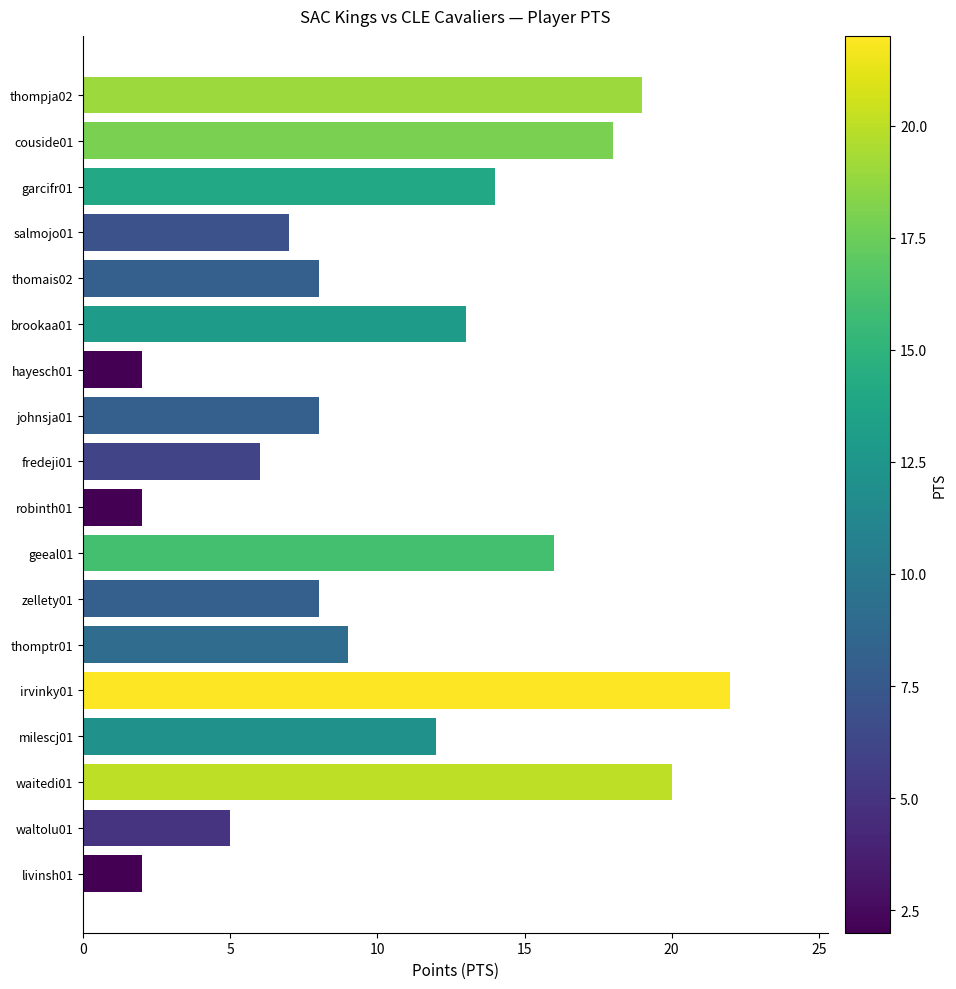

The chart shows a value of 8 at johnsja01. True or false?

True